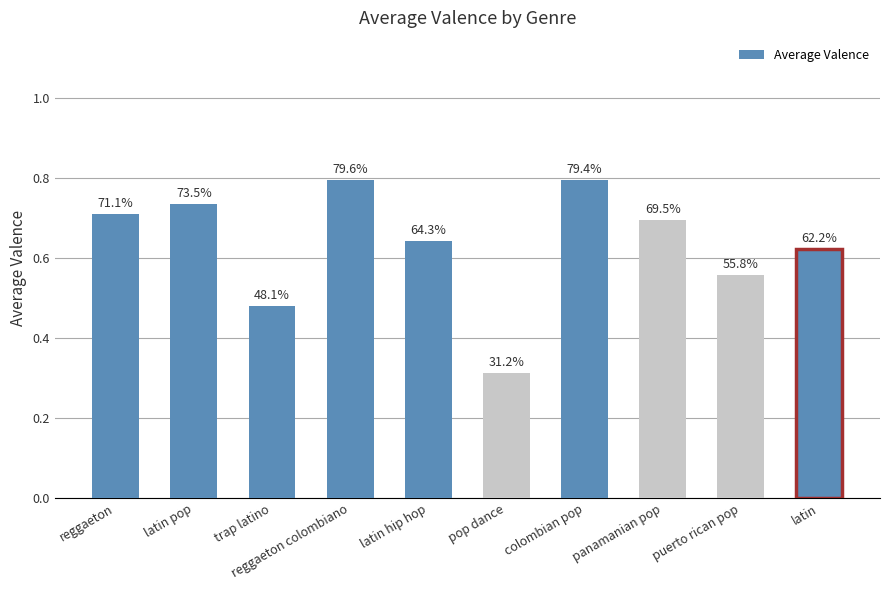

How many bars are there in total?

10